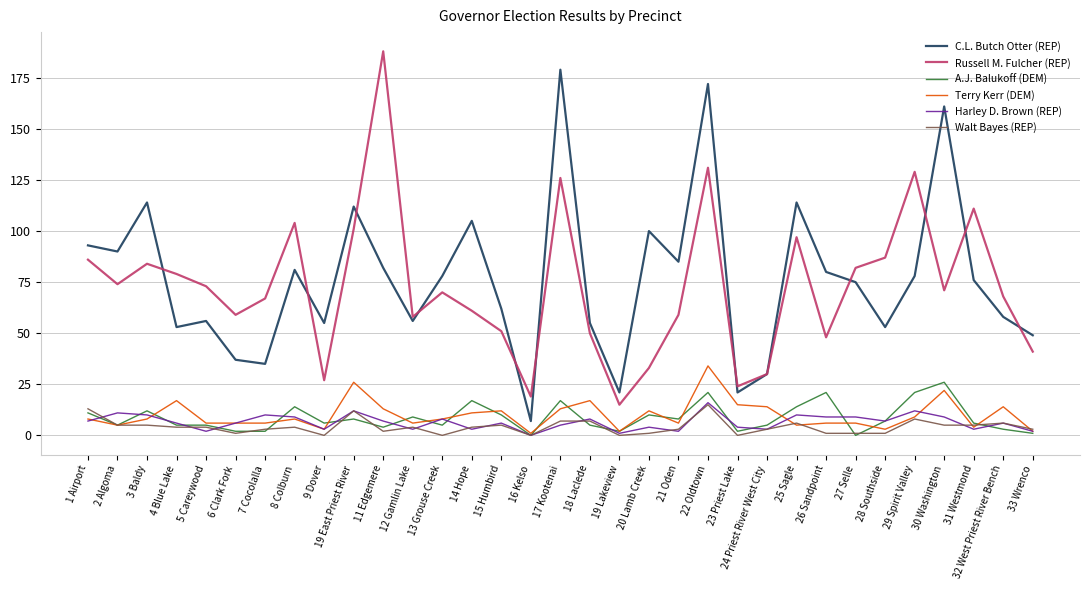

At 11 Edgemere, list the series in order from smallest to largest.

Walt Bayes (REP), A.J. Balukoff (DEM), Harley D. Brown (REP), Terry Kerr (DEM), C.L. Butch Otter (REP), Russell M. Fulcher (REP)